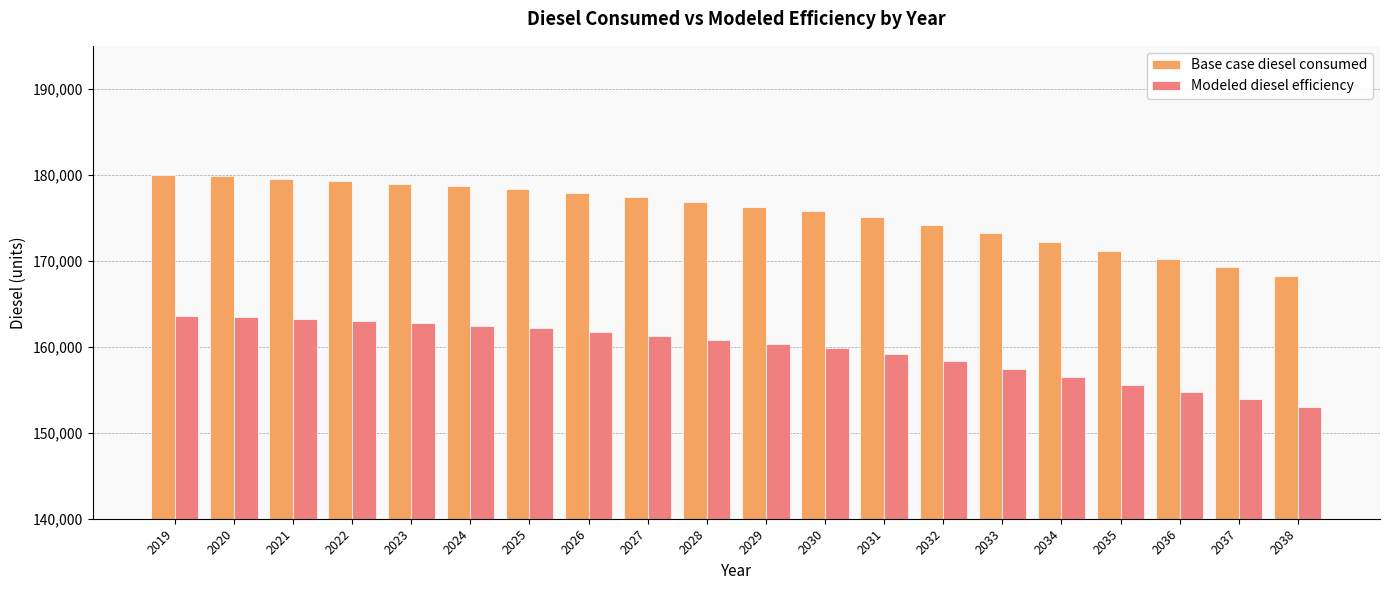

What is the difference between the highest and lowest values at 2019?

16361.1